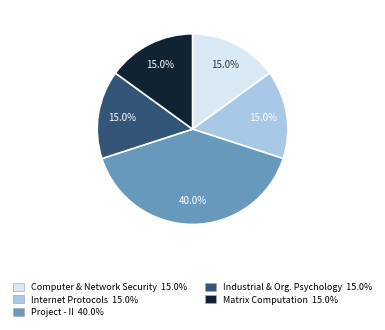

Is there any slice that represents more than half of the pie?

No